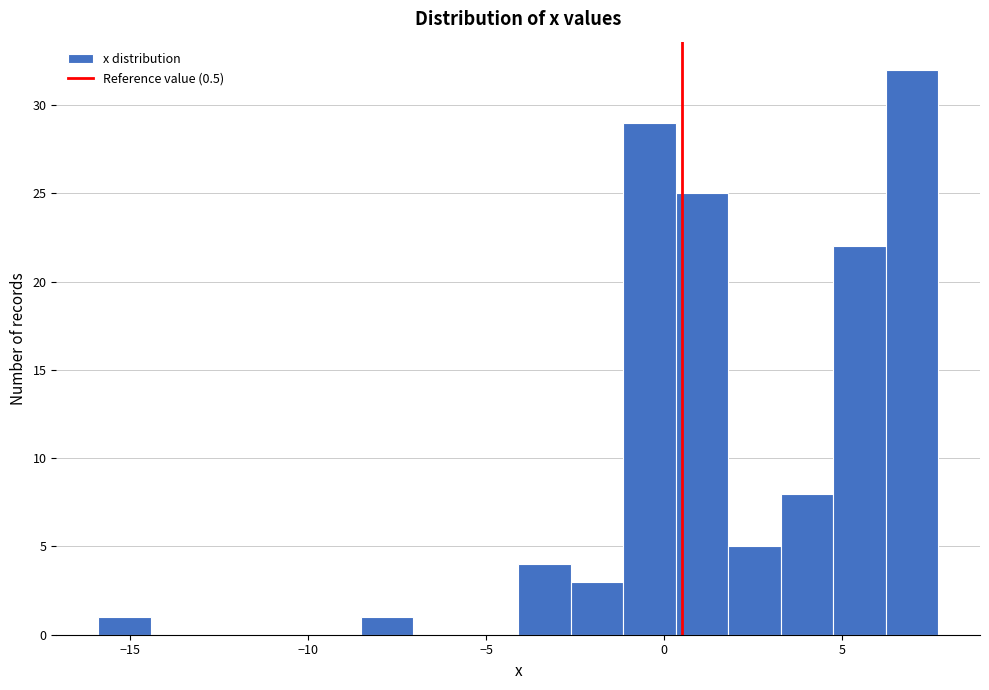

Around what value on the x-axis is the tallest bar? Give the approximate position of its centre, as read against the axis.

7.0